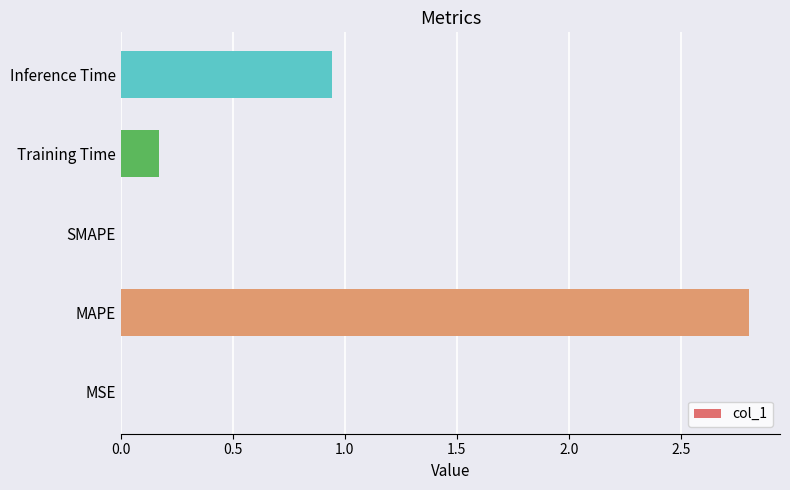

The value at Inference Time is 0.7. True or false?

False